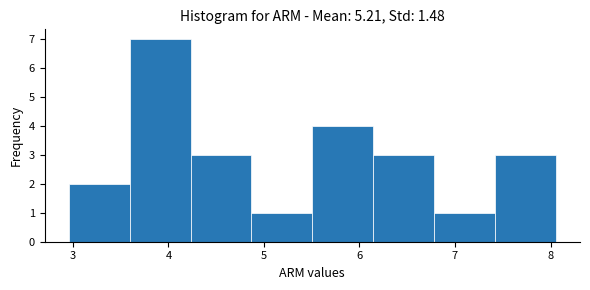

Reading left to right, list every bar in this chart as the range it spans on the x-axis followed by its height. Neither the bar edges nor the heights are printed on the chart, so give them approximately, as read against the axes.

3.0 to 3.6: 2
3.6 to 4.2: 7
4.2 to 4.9: 3
4.9 to 5.5: 1
5.5 to 6.1: 4
6.1 to 6.8: 3
6.8 to 7.4: 1
7.4 to 8.1: 3